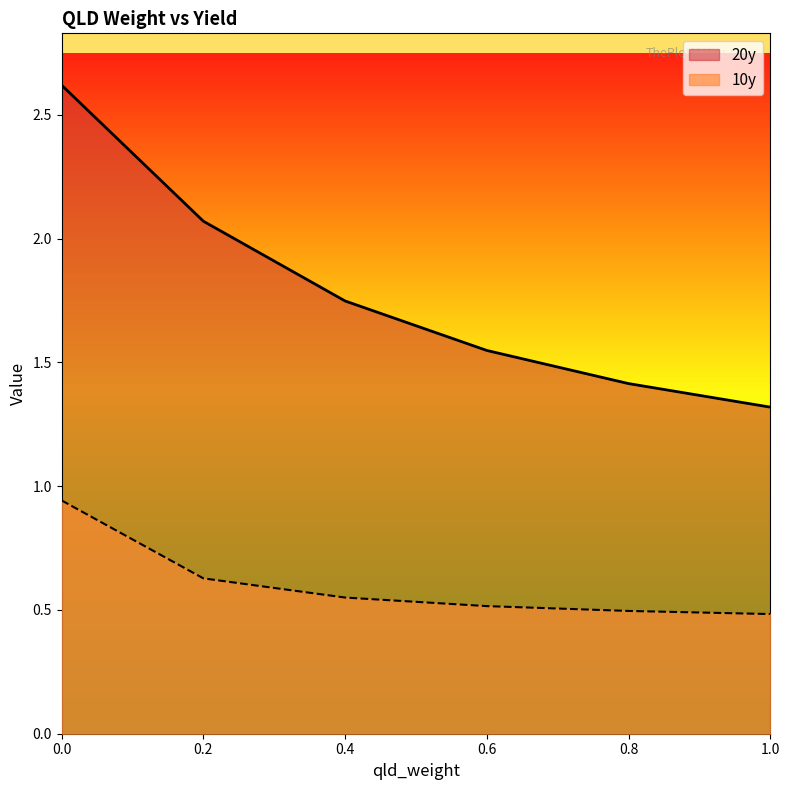

True or false: 20y has a value of 1.4 at 0.8.

True